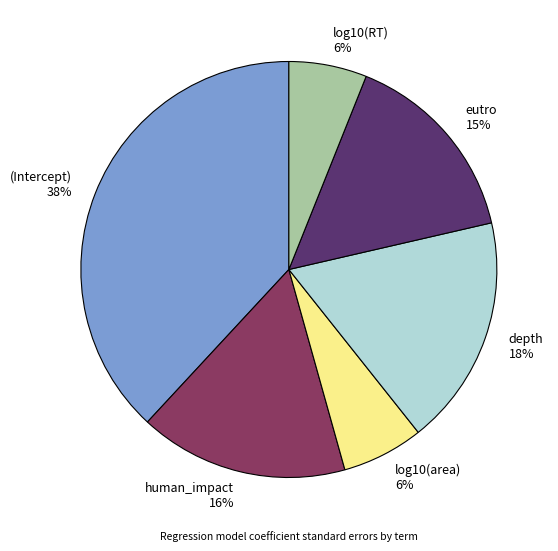

Do log10(area) 6% and human_impact 16% together represent more than half of the pie?

No